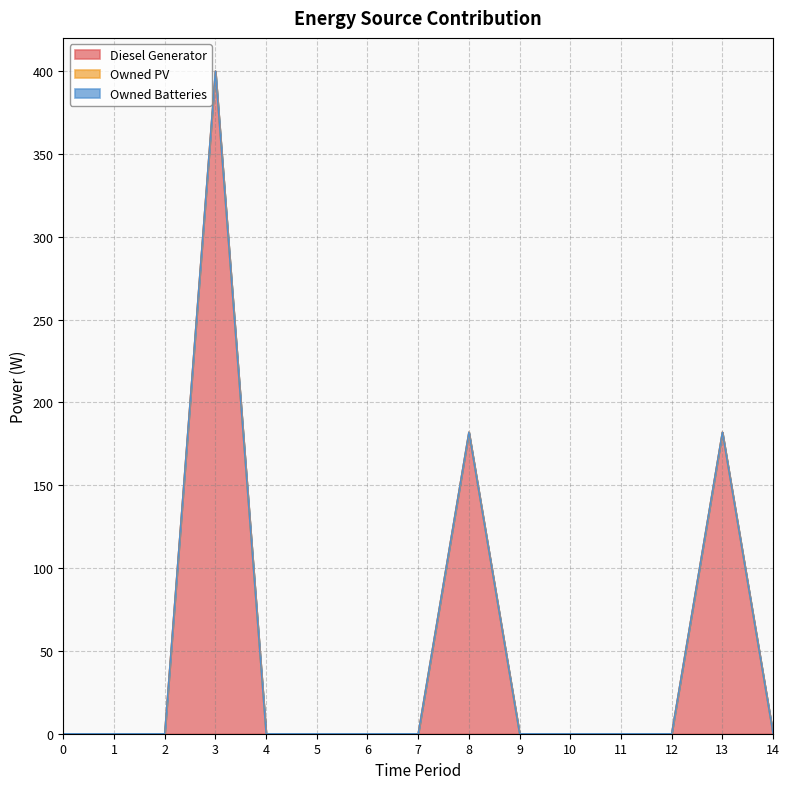

What are all the series names shown in the legend?

Diesel Generator, Owned PV, Owned Batteries